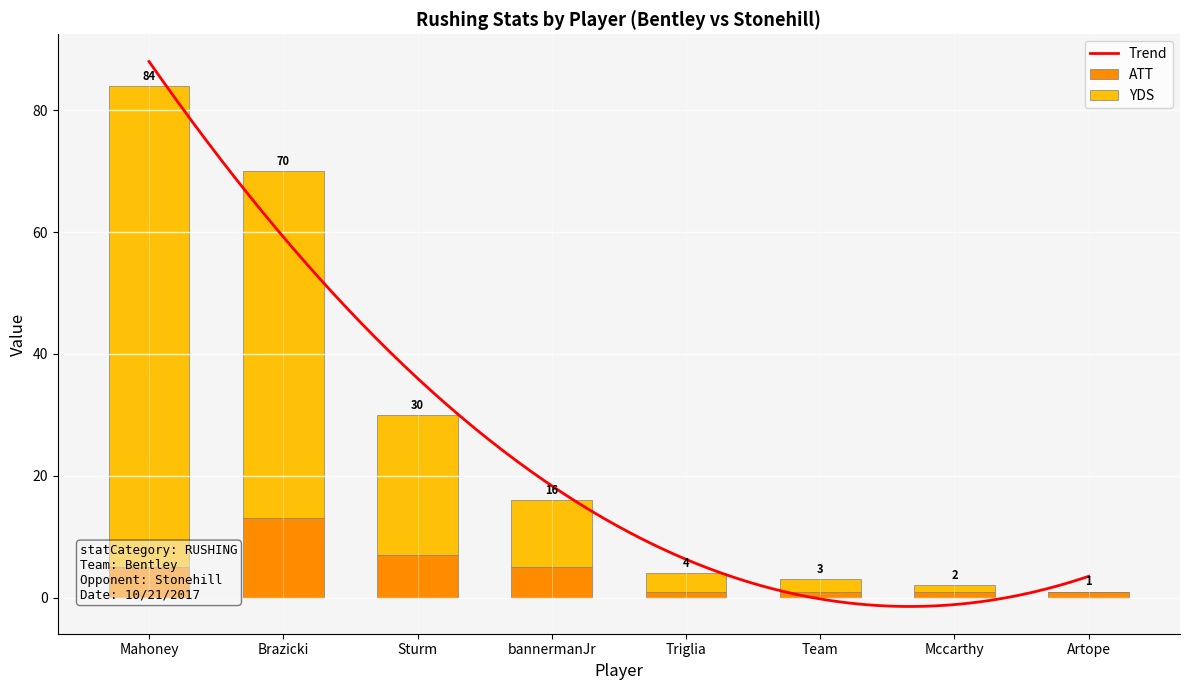

What is the sum of all ATT values?

34